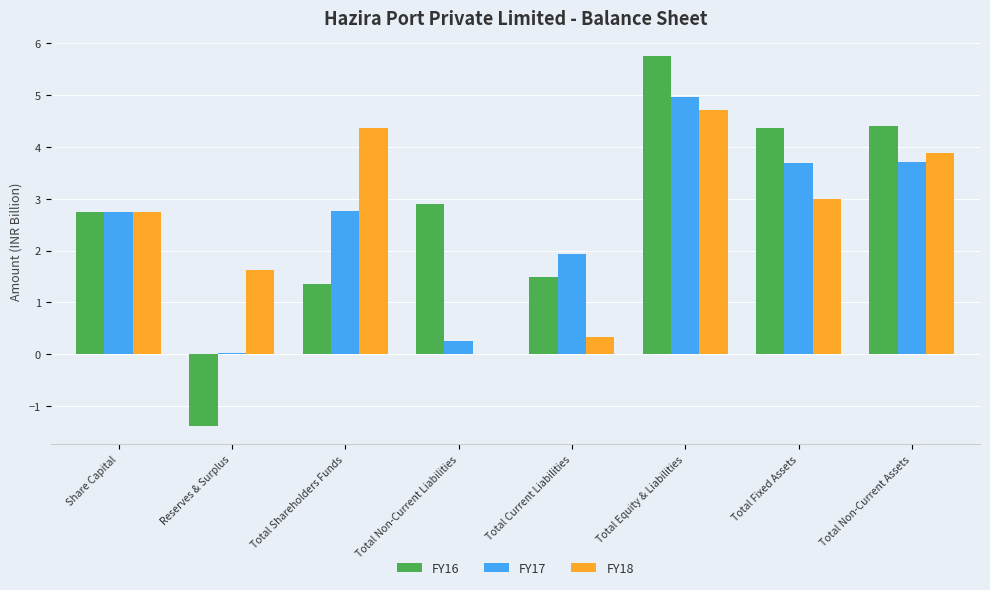

What are all the series names shown in the legend?

FY16, FY17, FY18